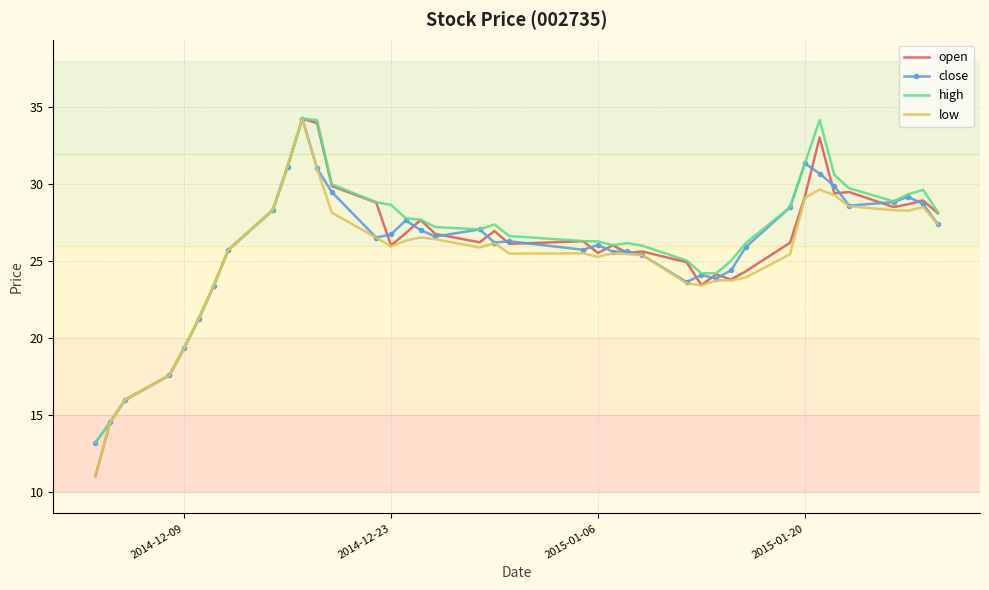

What is the highest value of the high series?

34.3